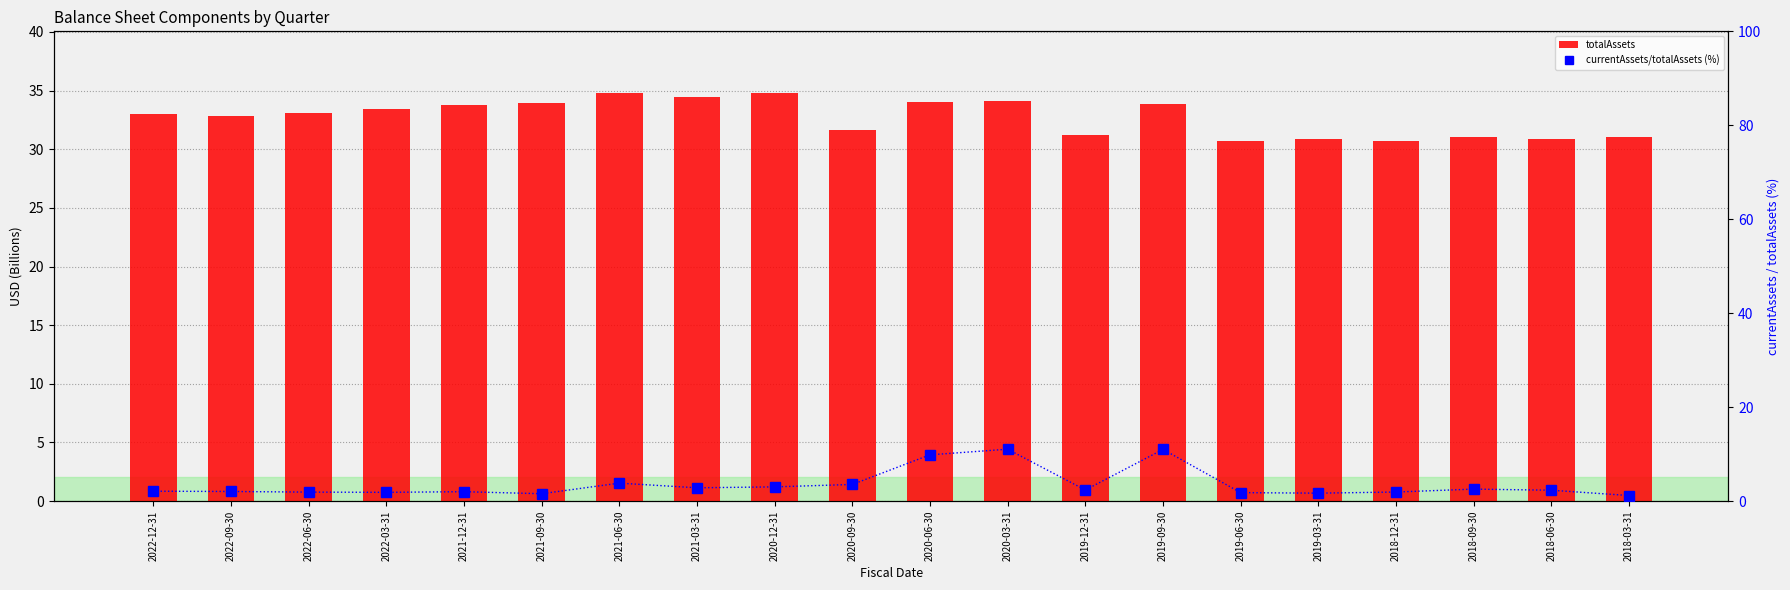

Is it true that currentAssets/totalAssets (%) equals 2.4 at 2019-12-31?

True